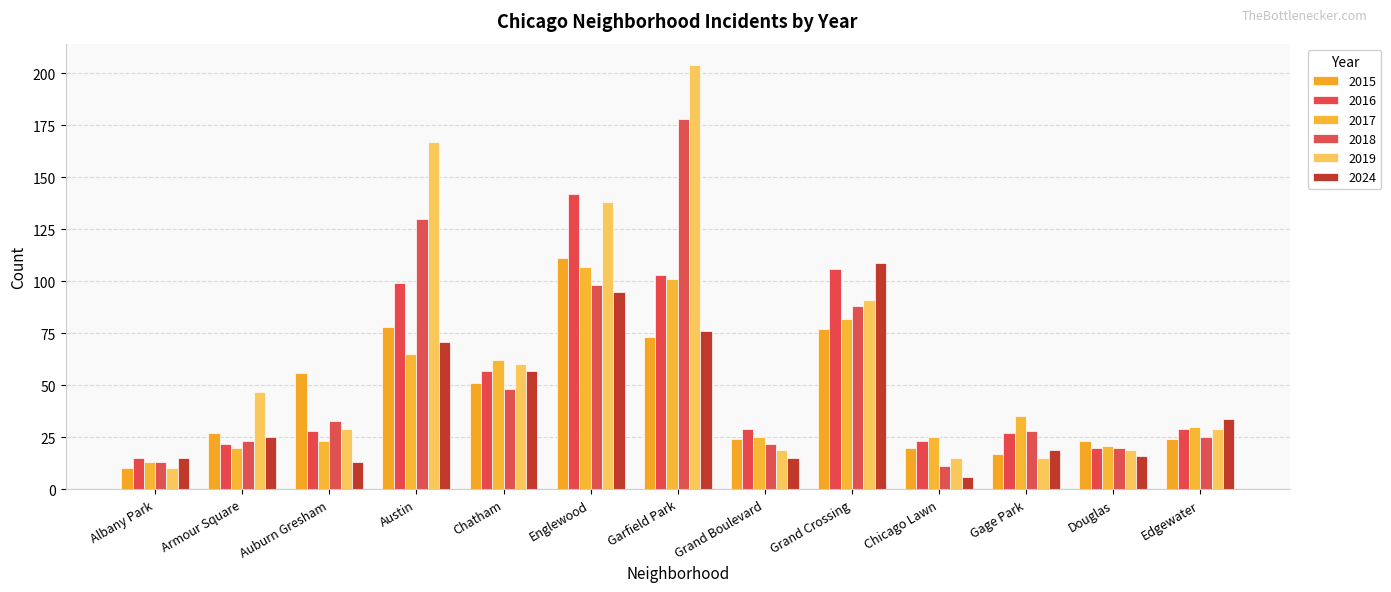

Reading left to right, list all the values displayed in this chart.

2015: 10	27	56	78	51	111	73	24	77	20	17	23	24
2016: 15	22	28	99	57	142	103	29	106	23	27	20	29
2017: 13	20	23	65	62	107	101	25	82	25	35	21	30
2018: 13	23	33	130	48	98	178	22	88	11	28	20	25
2019: 10	47	29	167	60	138	204	19	91	15	15	19	29
2024: 15	25	13	71	57	95	76	15	109	6	19	16	34